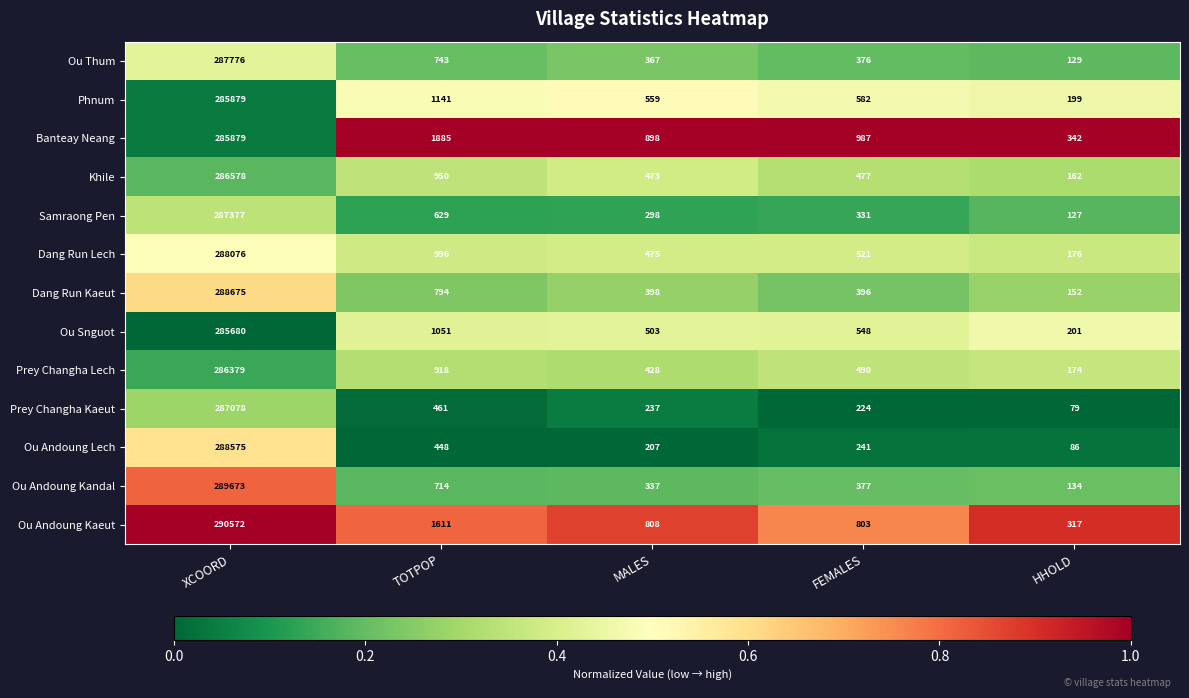

What is the difference between the maximum and minimum values in the Khile series?

286416